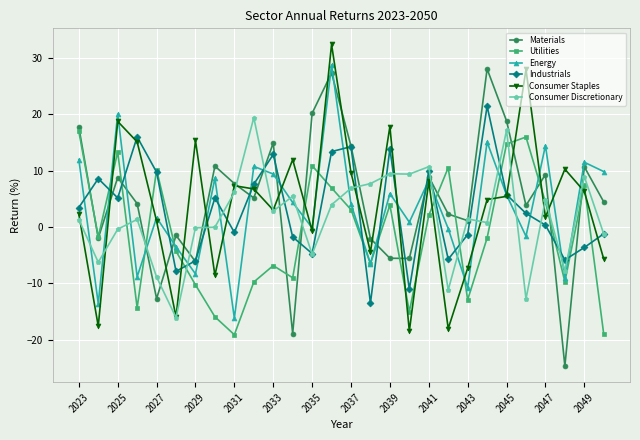

How many values in Industrials are below zero?

12